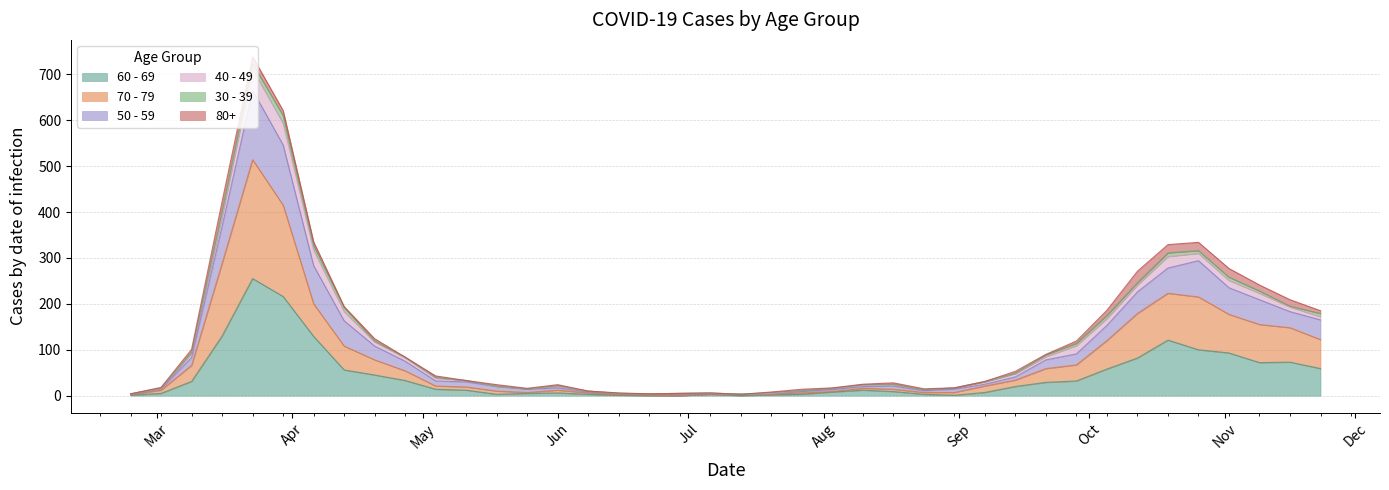

How many lines are shown in the chart?

6